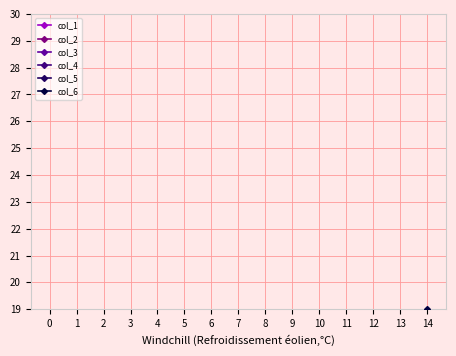

Between 3 and 7, which is larger?

7